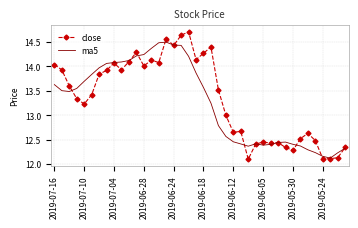

How many series are shown in this chart?

2